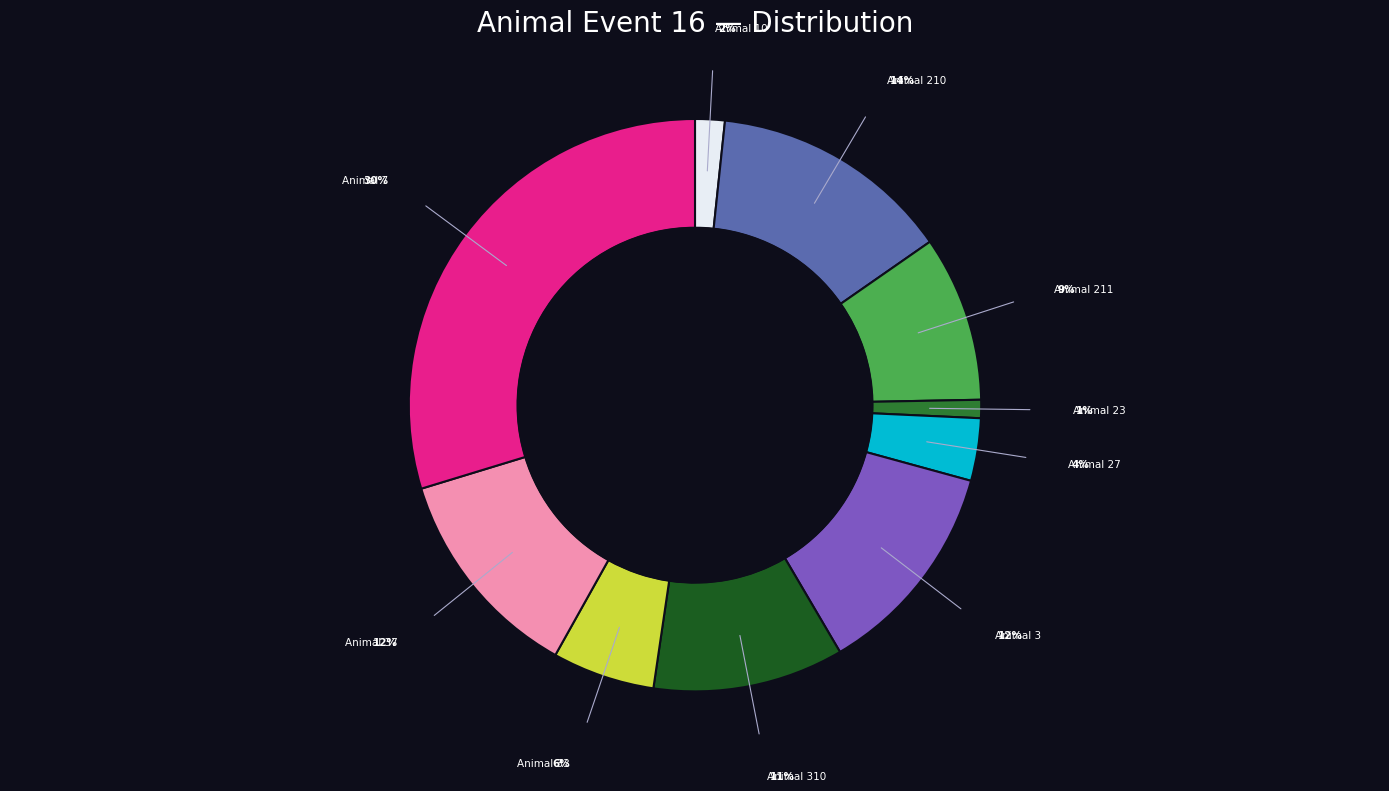

To the nearest percent, what is the difference between the largest and smallest slice percentages?

29%